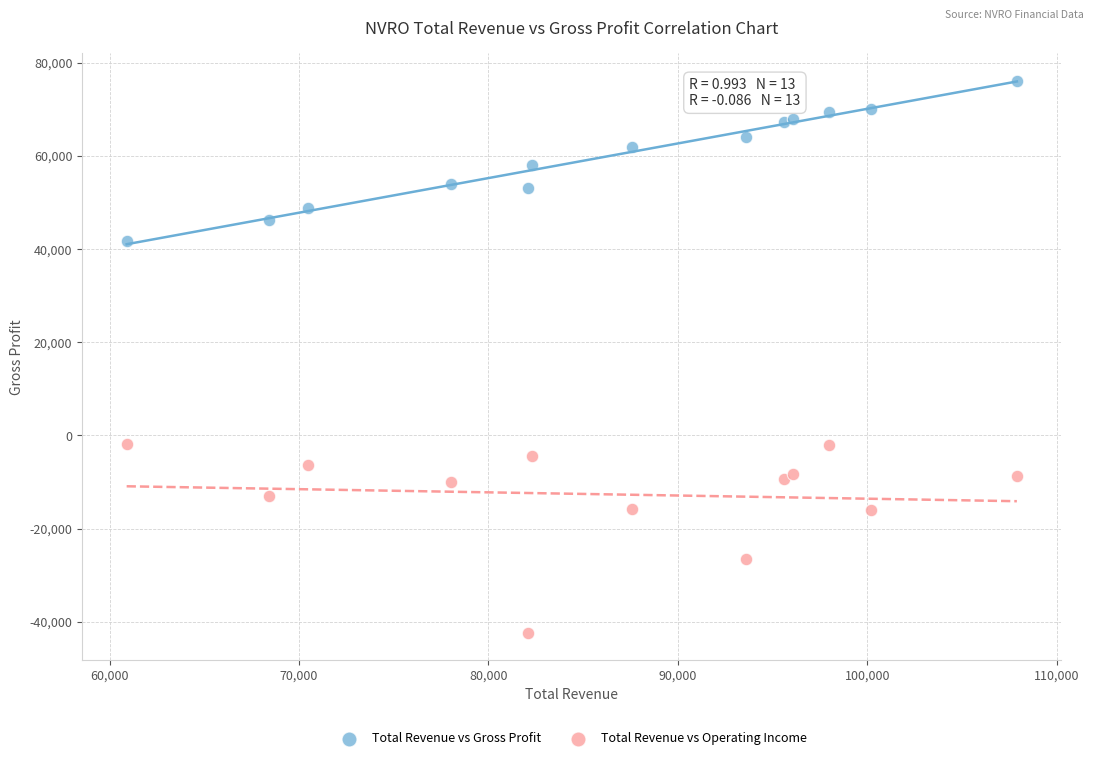

Which series reaches the maximum Y coordinate?

Total Revenue vs Gross Profit